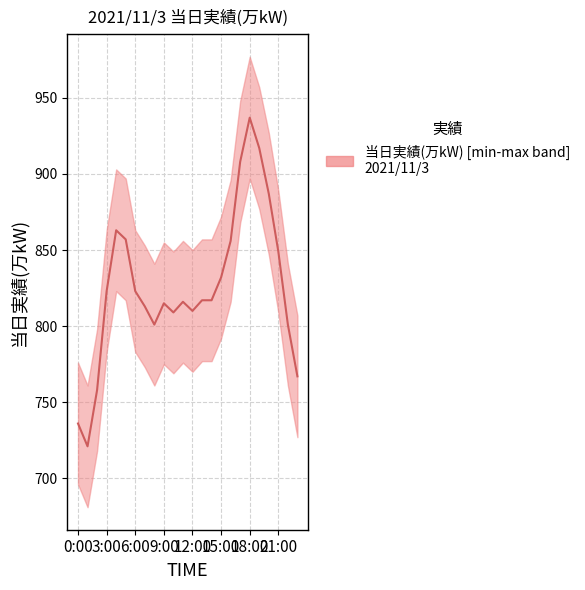

What is the approximate value at 20:00?

887